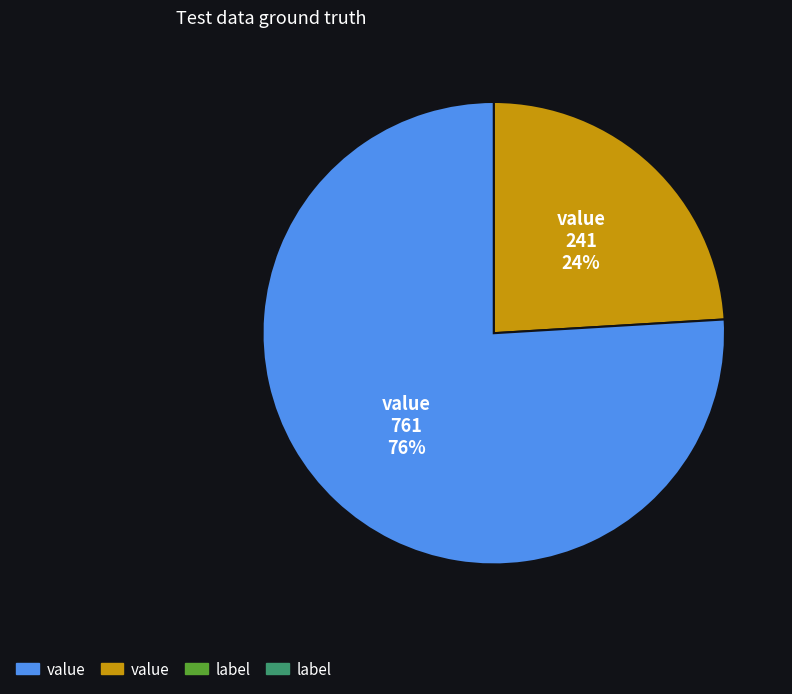

Does any single category account for the majority?

Yes